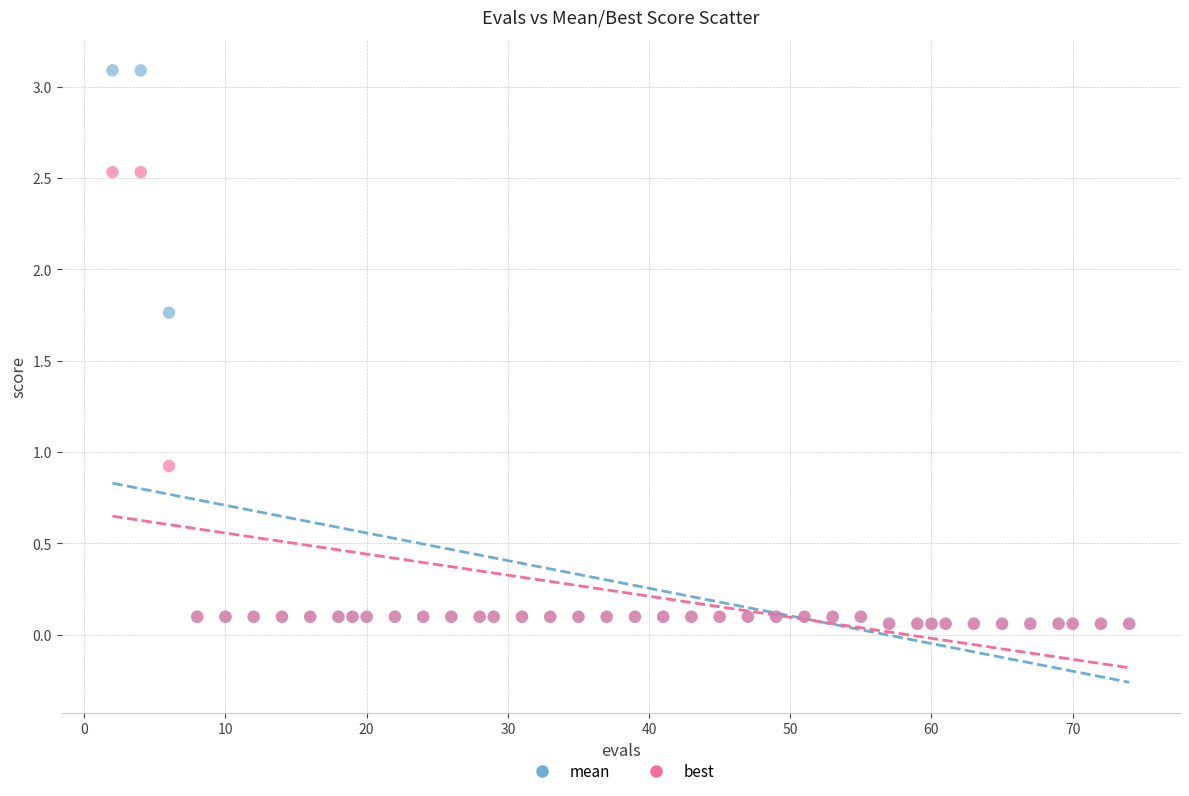

Across all series, what Y value is closest to 1?

0.9